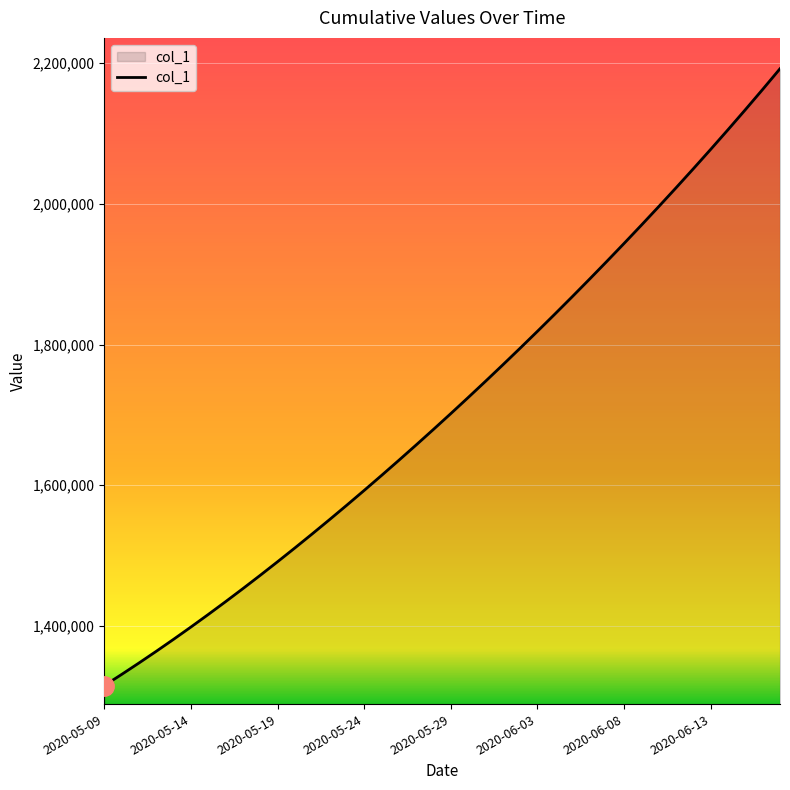

What is the maximum value shown in the chart?

2192182.0